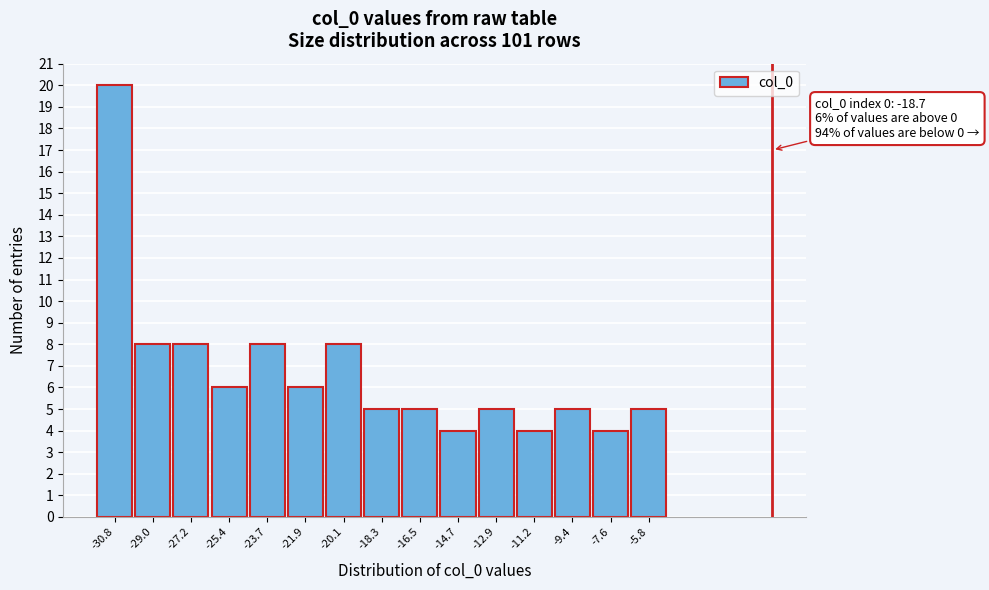

Which range on the x-axis has the tallest bar?

-31.6 to -30.0